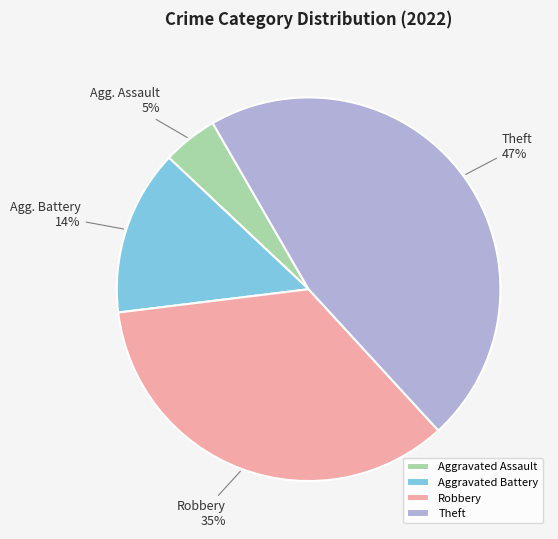

Rank the categories by value from lowest to highest.

Aggravated Assault, Aggravated Battery, Robbery, Theft